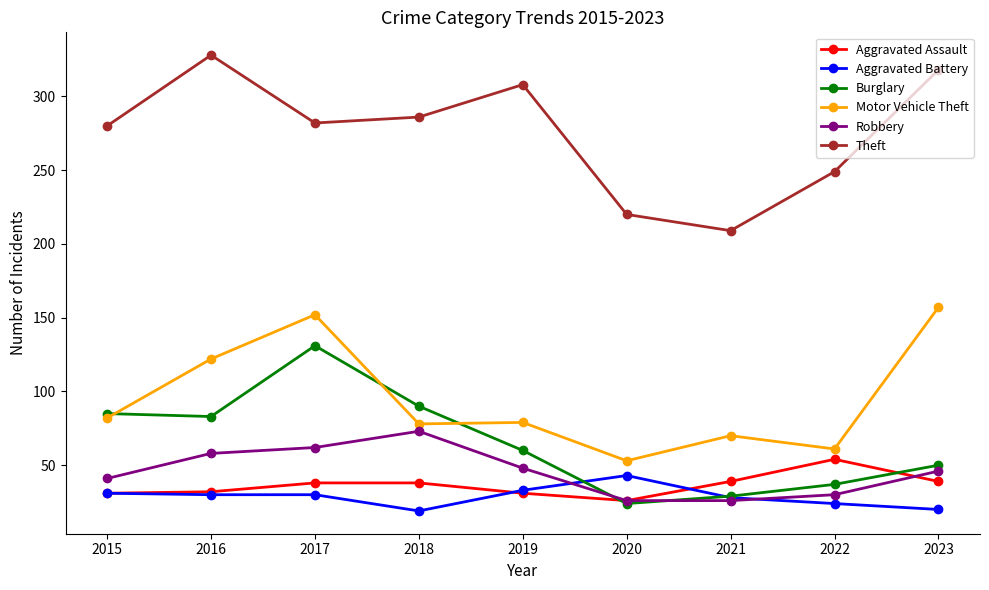

Where is Motor Vehicle Theft nearest to the value 105?

2016